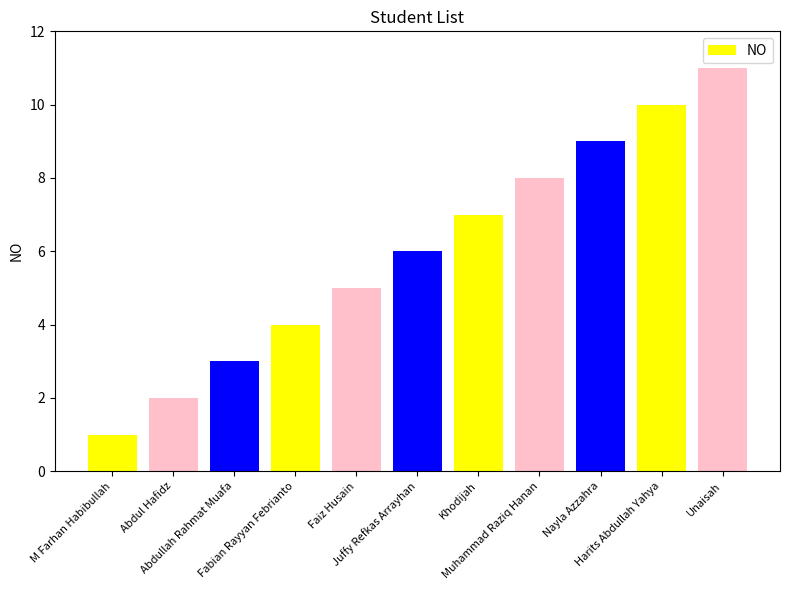

Does the chart contain stacked bars?

No